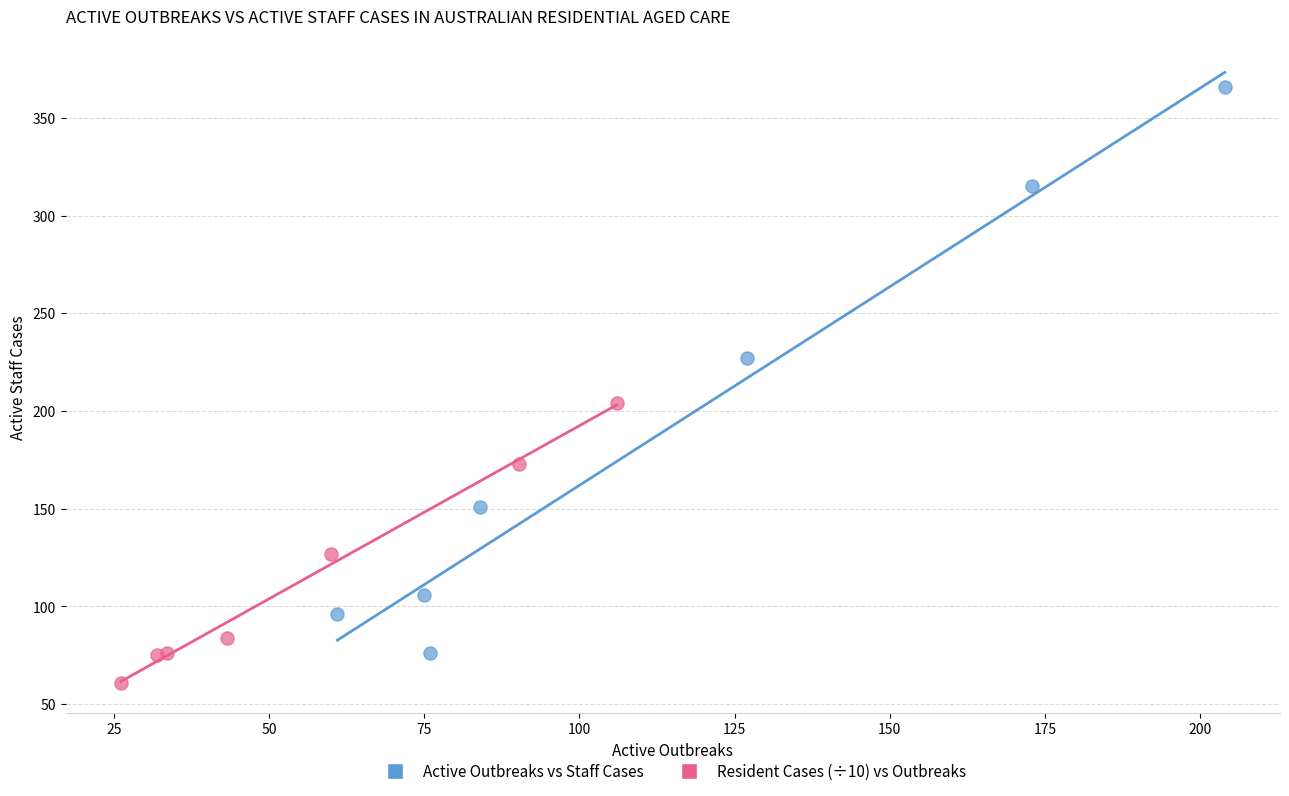

Which series contains the lowest Y value?

Resident Cases (÷10) vs Outbreaks